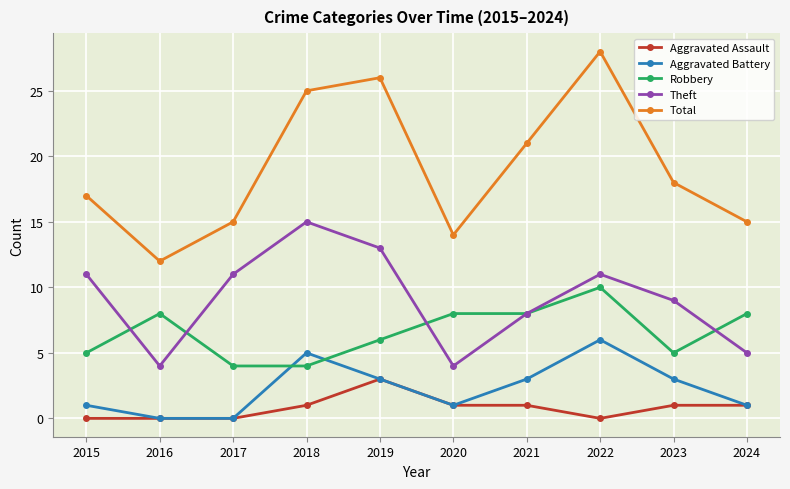

The Aggravated Battery series shows 2 at 2020. True or false?

False